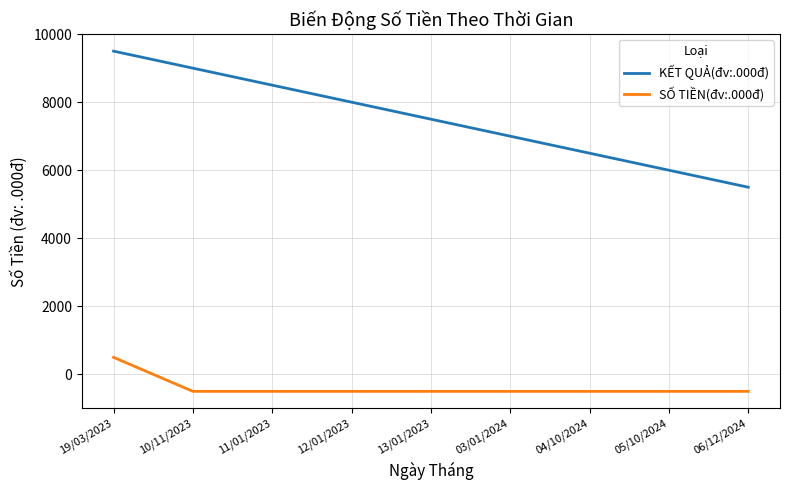

Which category has the highest value across all series?

19/03/2023